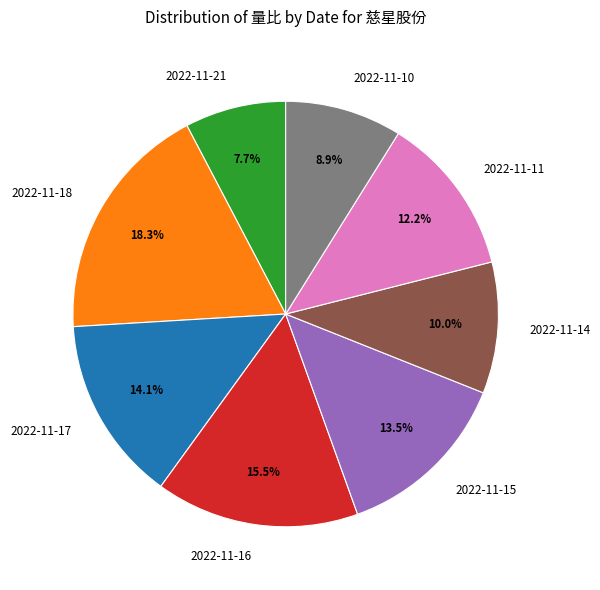

To the nearest percent, what percentage of the pie is 2022-11-11?

12%